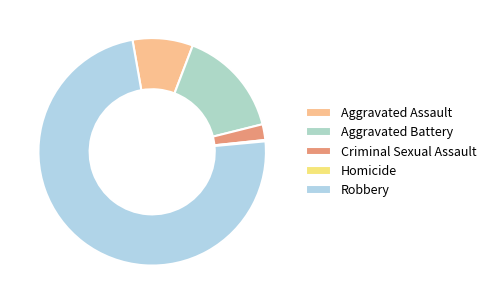

To the nearest percent, what is the difference between the largest and smallest slice percentages?

74%